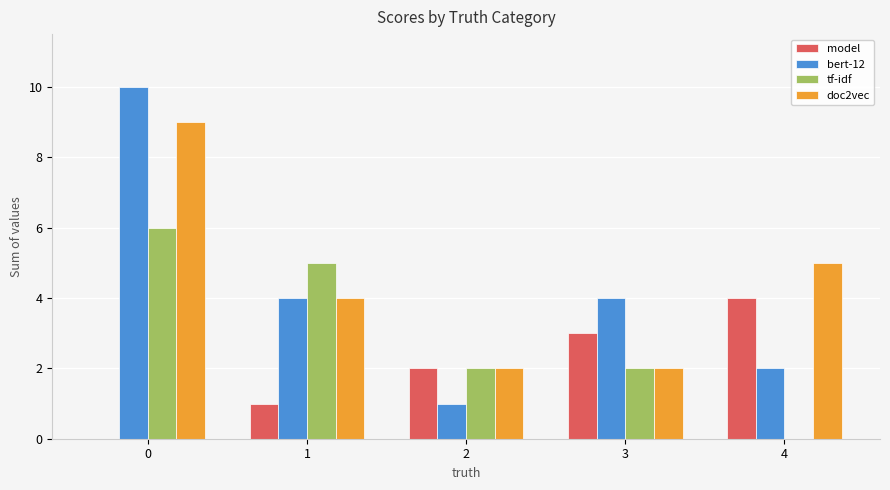

What is the maximum value for tf-idf?

6